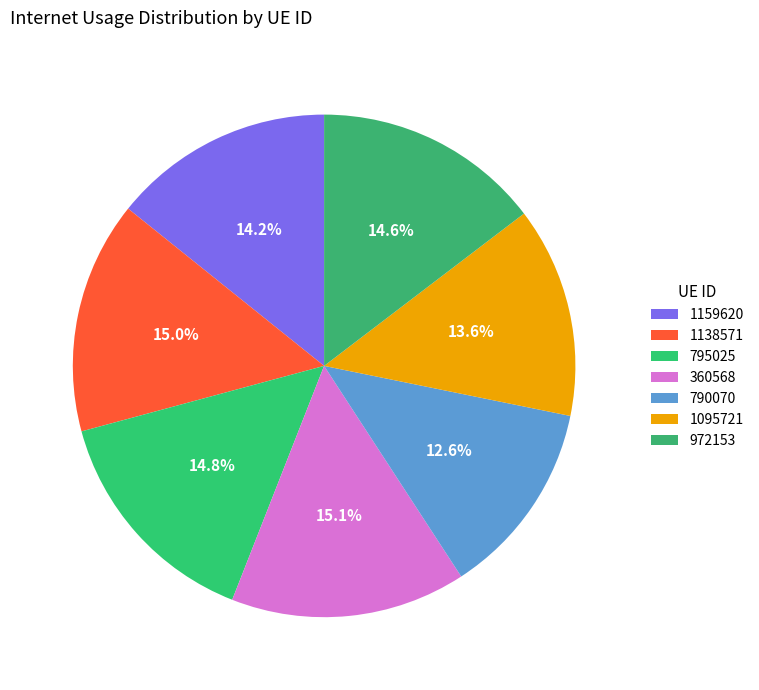

Rank the categories by value from highest to lowest.

360568, 1138571, 795025, 972153, 1159620, 1095721, 790070